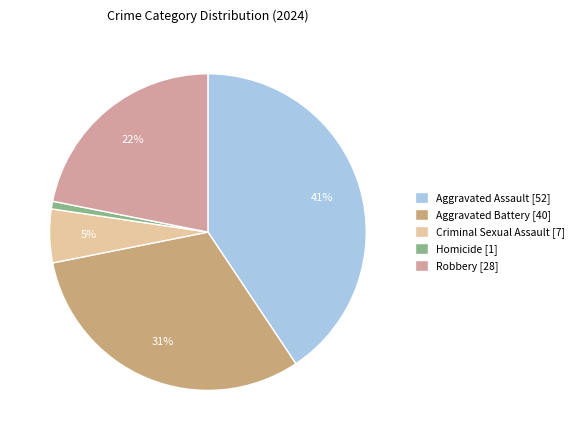

What percentage is the Robbery slice, to the nearest percent?

22%